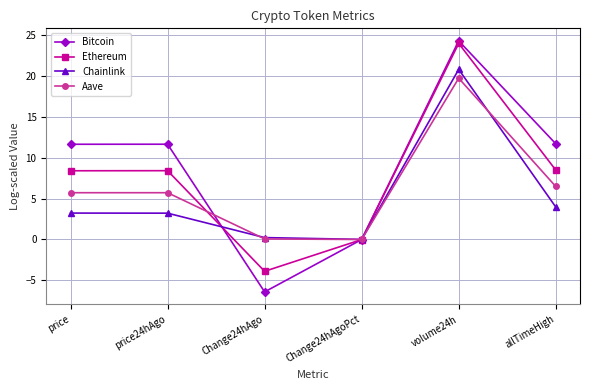

What is the sum of all Ethereum values?

45.5